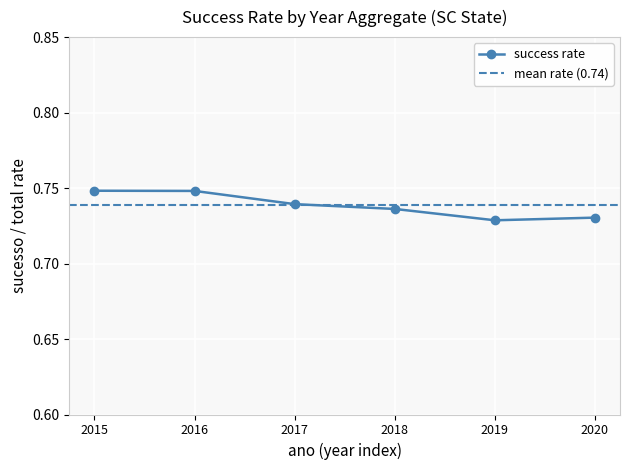

The success rate series shows 1.1 at 2016. True or false?

False